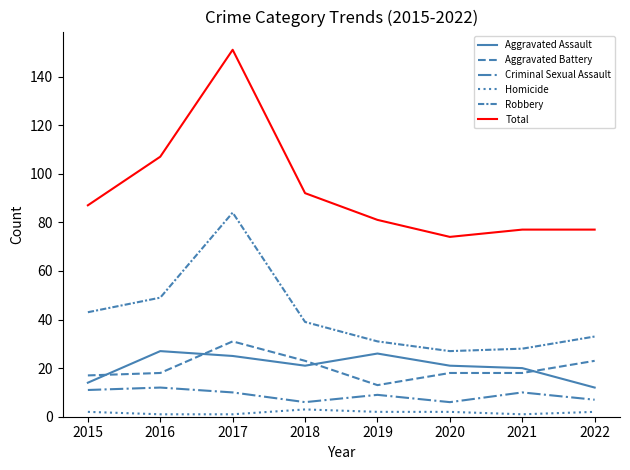

What is the value of the Robbery point at the 7th from the left?

28